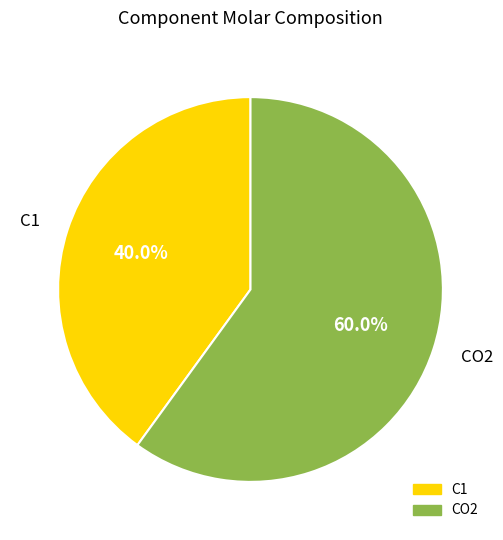

Is the sum of CO2 and C1 greater than half?

Yes